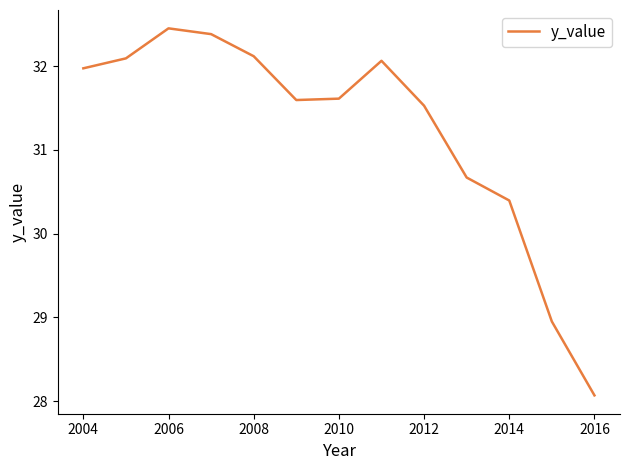

What is the smallest value displayed?

28.1